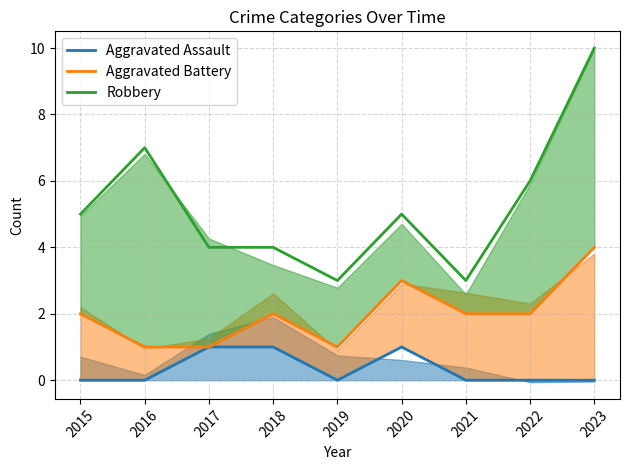

List the labels in order of Aggravated Battery value, smallest first.

2016, 2017, 2019, 2015, 2018, 2021, 2022, 2020, 2023